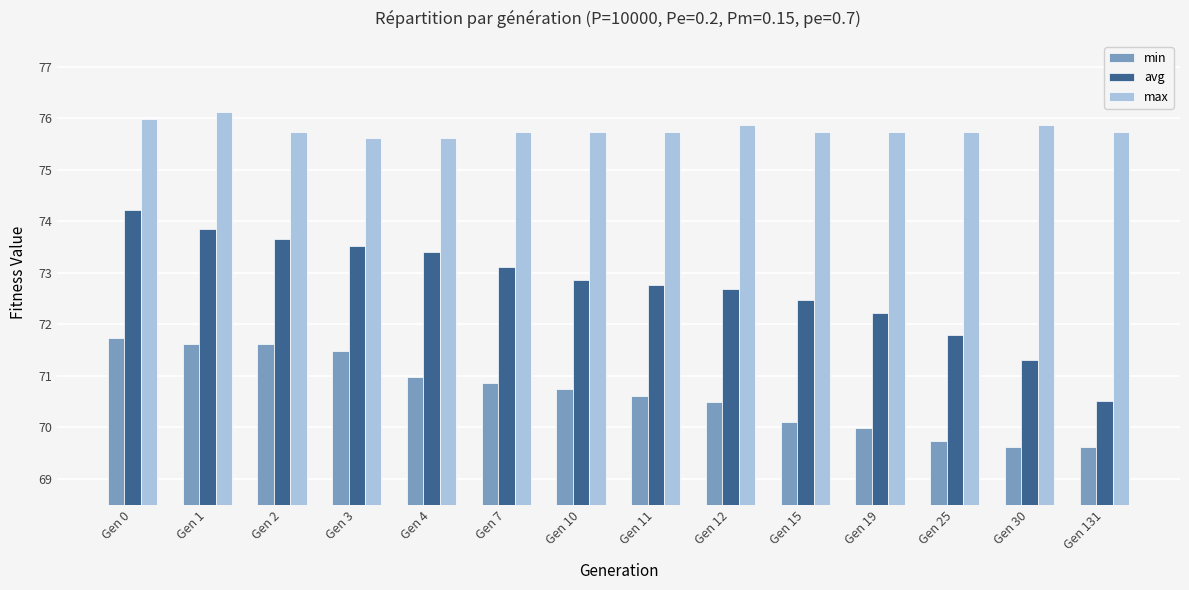

At Gen 0, list the series in order from largest to smallest.

max, avg, min